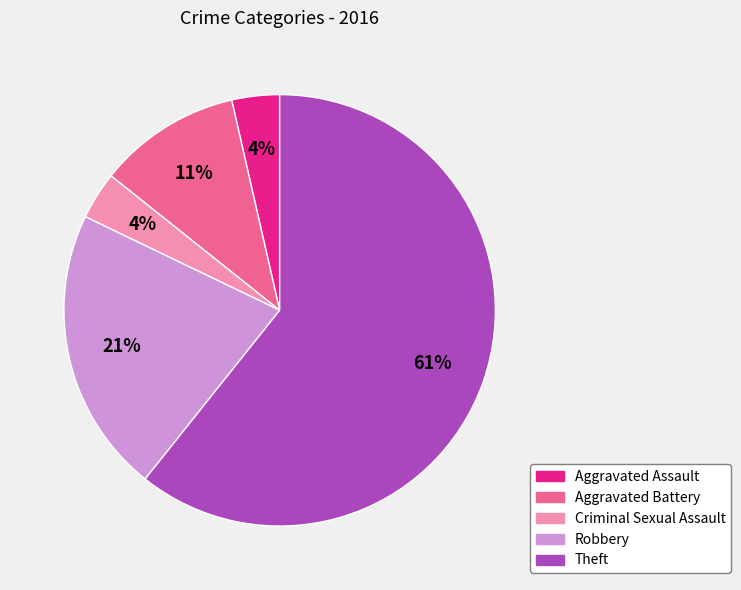

How many segments does this pie chart have?

5